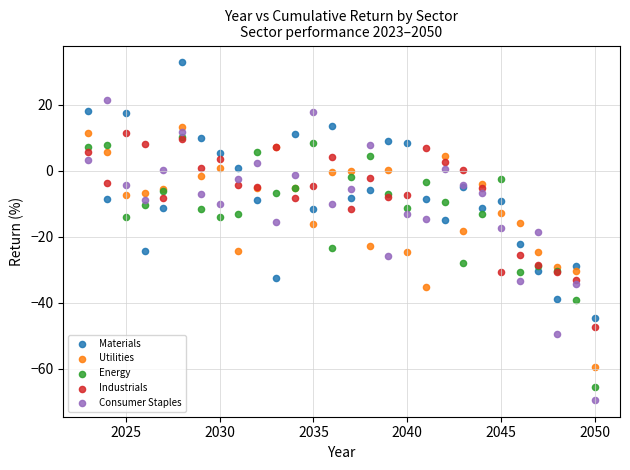

What are all the series names shown in the legend?

Materials, Utilities, Energy, Industrials, Consumer Staples